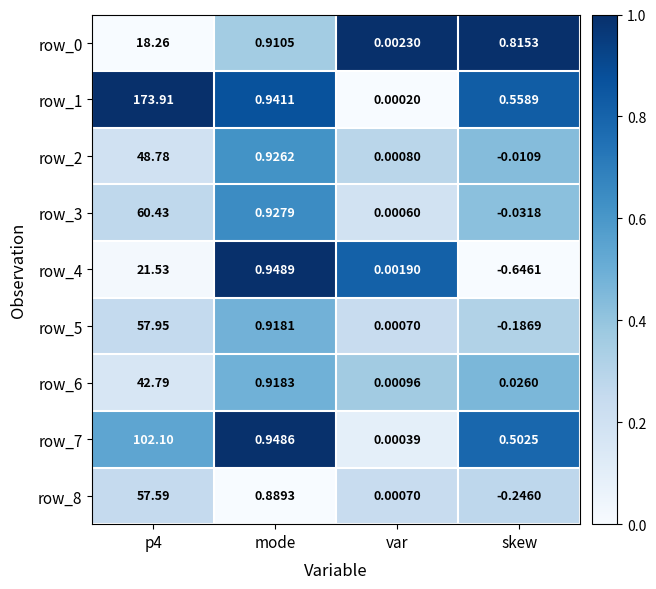

Is the value of row_5 at mode greater than the value of row_7 at skew?

Yes